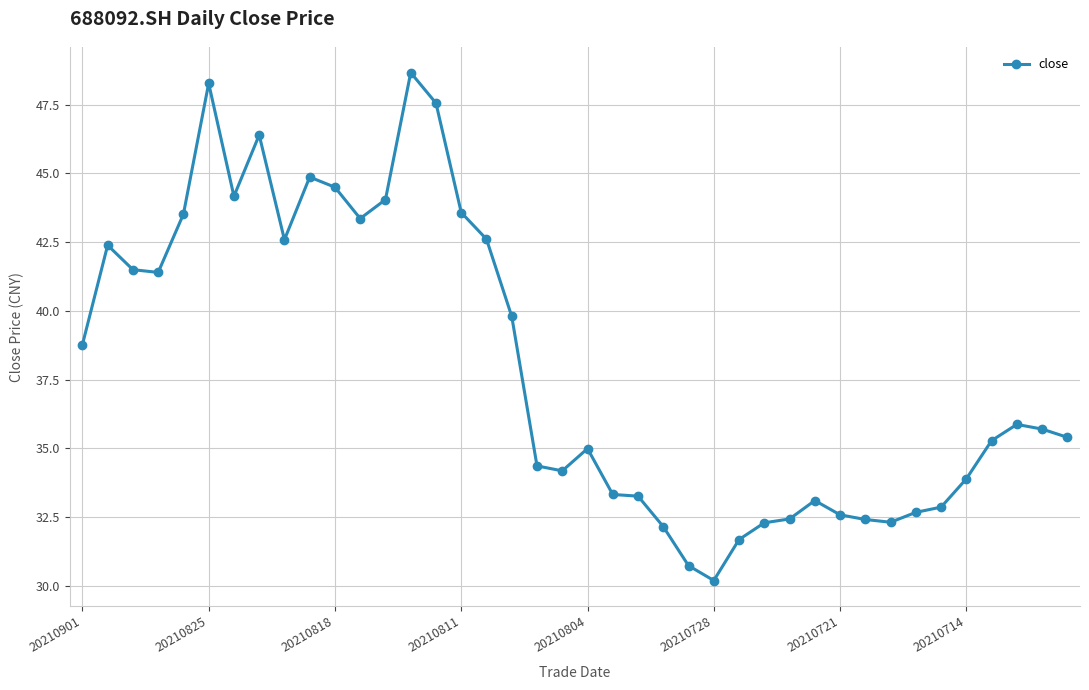

What is the value of the 39th point from the left?

35.7